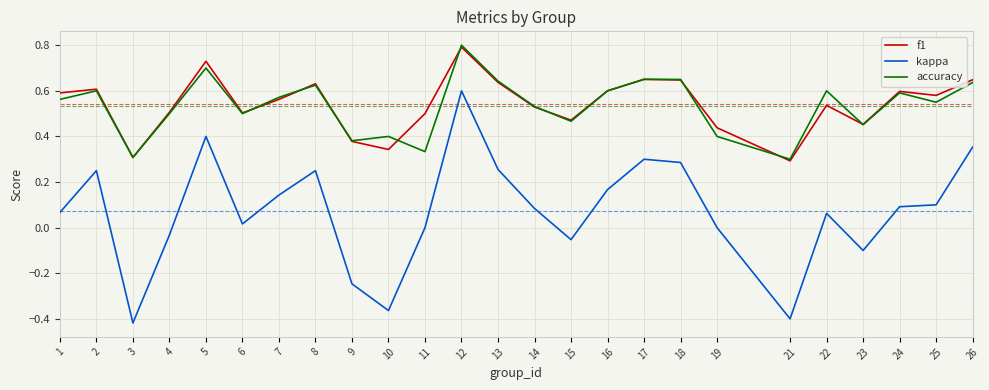

Which category has the highest value in the f1 series?

12